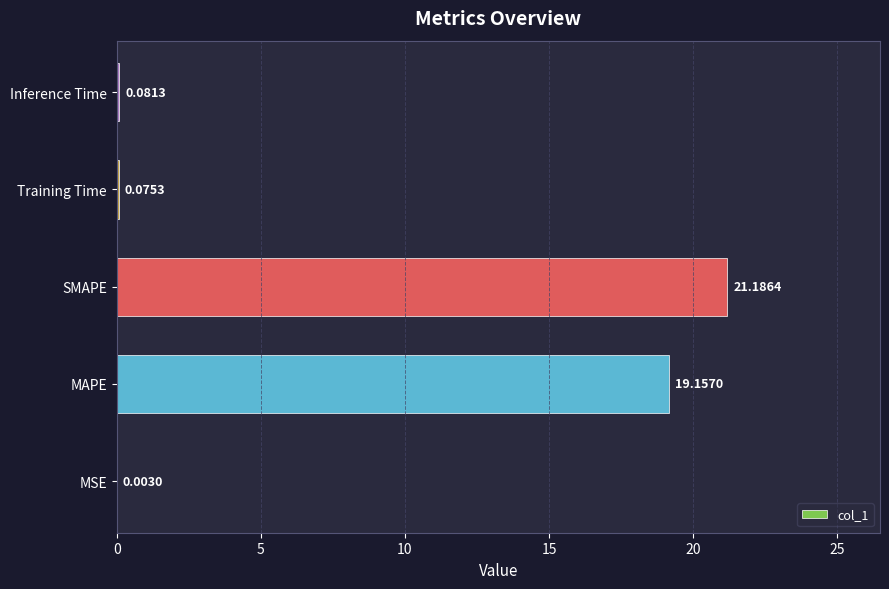

What is the change in value from MSE to Inference Time?

+0.1